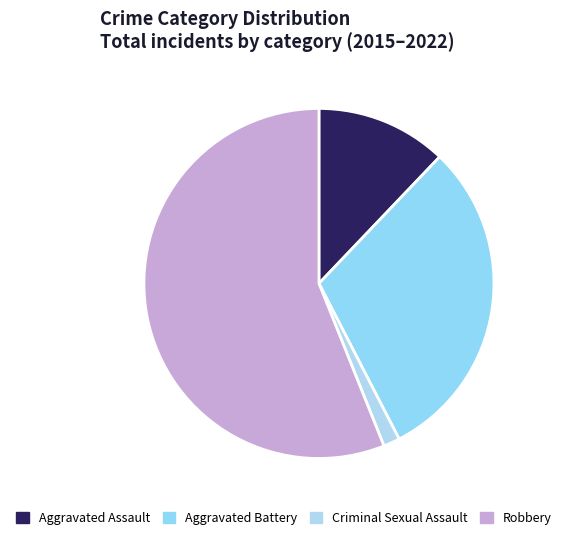

How many segments does this pie chart have?

4